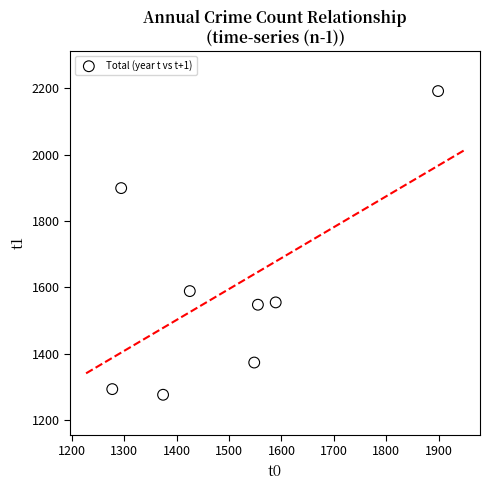

What is the average X value?

1495